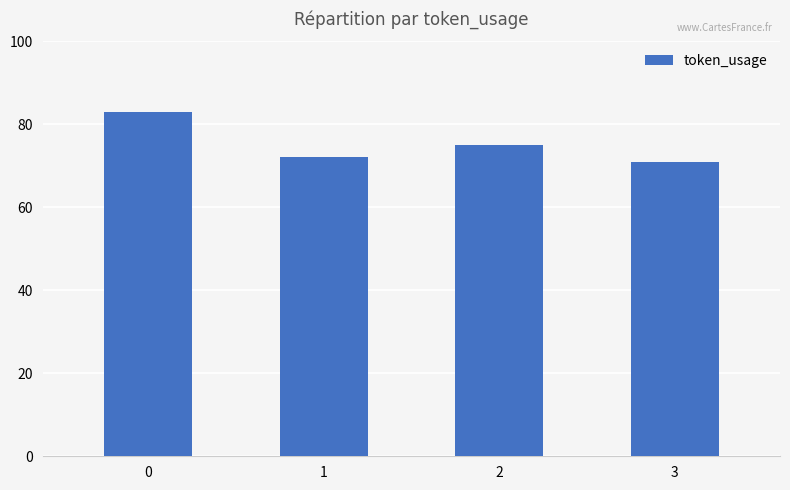

Count the number of data series in this chart.

1